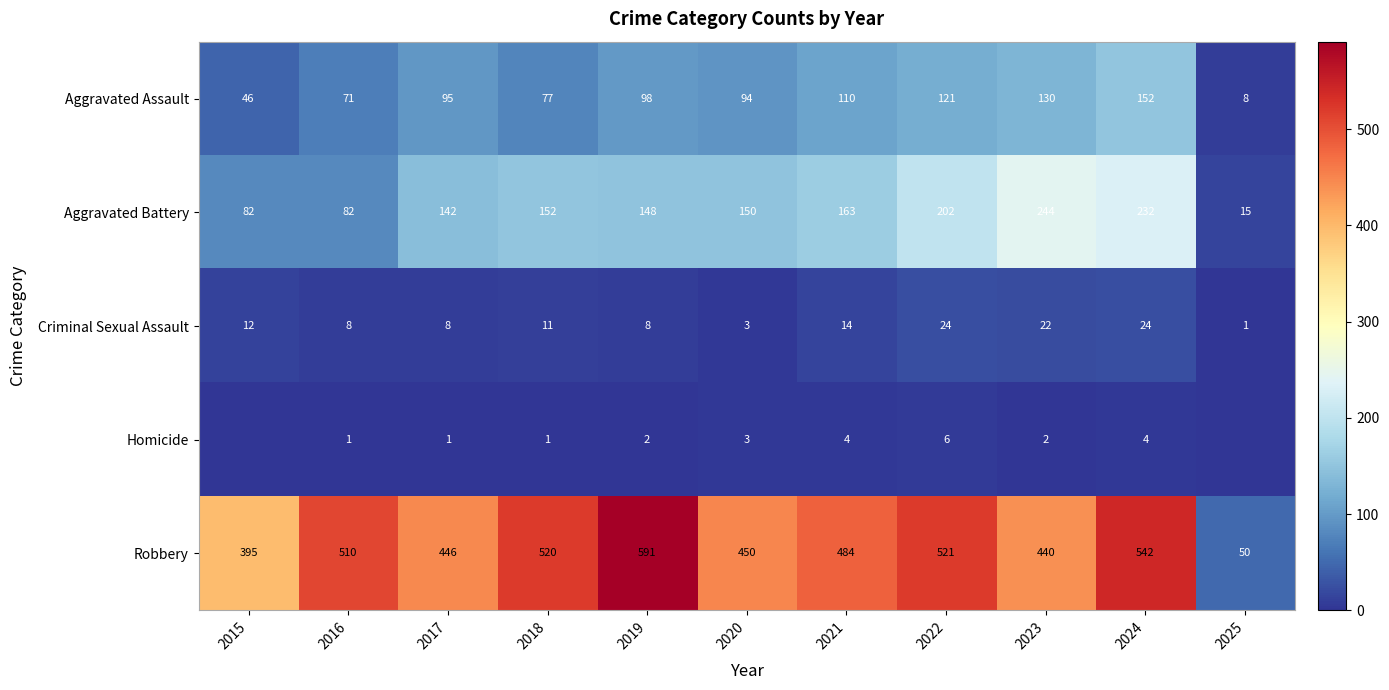

The Aggravated Battery series shows 85 at 2020. True or false?

False